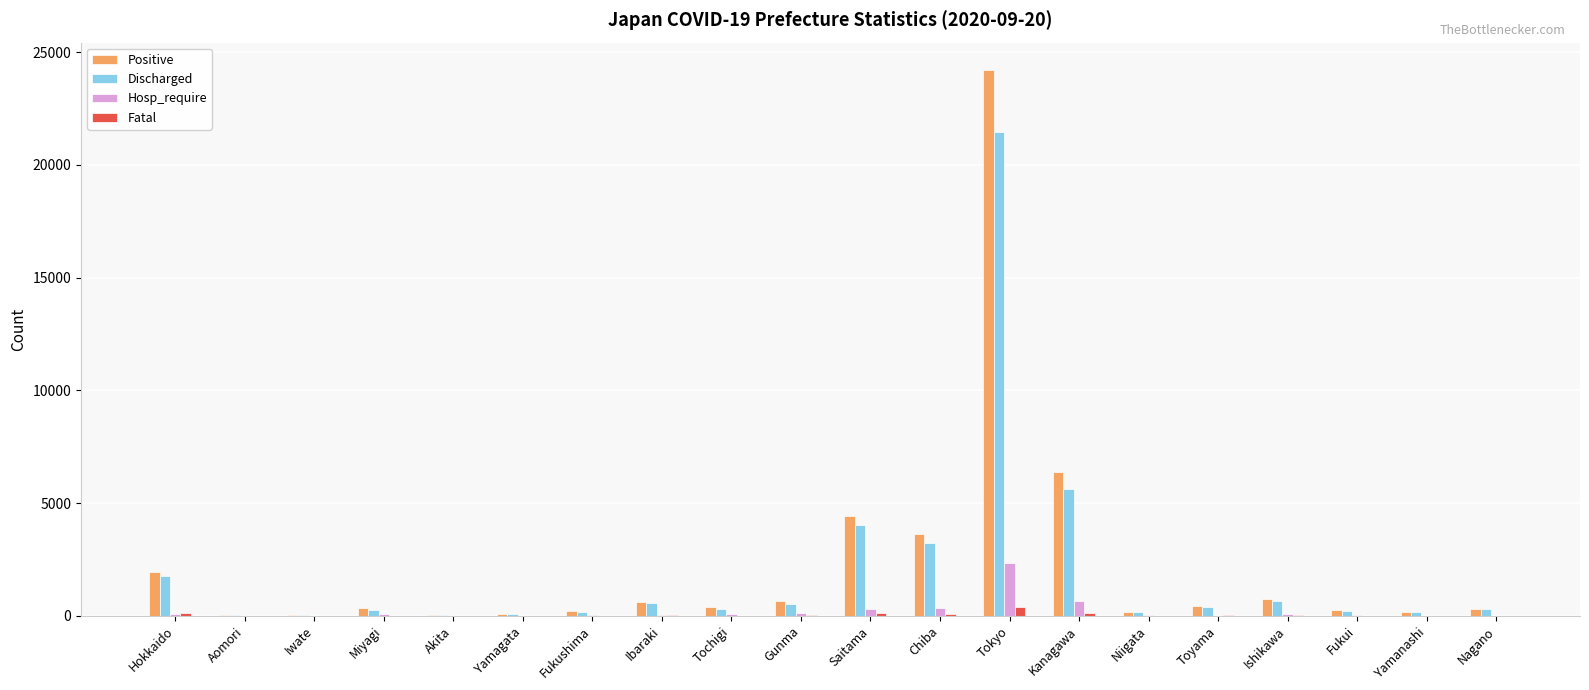

At which category is the sum across all series the highest?

Tokyo